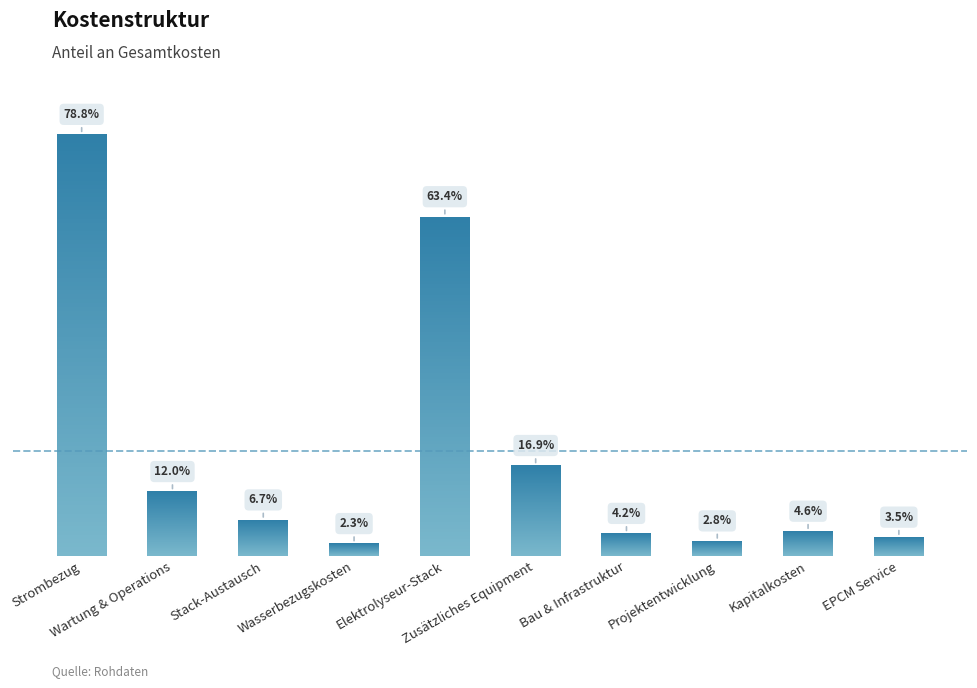

Is it true that the value at EPCM Service is 0.1?

False